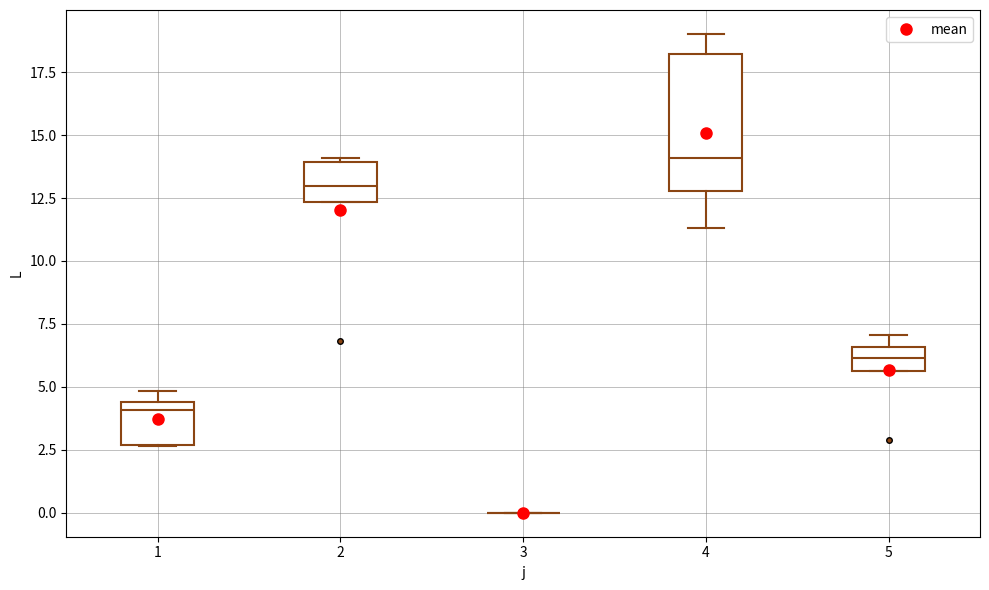

Reading left to right, transcribe this box plot: for each box, give where its median line is, the range the box spans, and where its two whiskers end, as read against the y-axis. The values are not printed on the chart, so give them approximately, as read against the axis.

1: median 4.0, box 2.5 to 4.5, whiskers 2.5 to 5.0
2: median 13.0, box 12.5 to 14.0, whiskers 12.5 to 14.0
3: box collapsed to a line at 0.0, whiskers 0.0 to 0.0
4: median 14.0, box 13.0 to 18.0, whiskers 11.5 to 19.0
5: median 6.0, box 5.5 to 6.5, whiskers 5.5 to 7.0